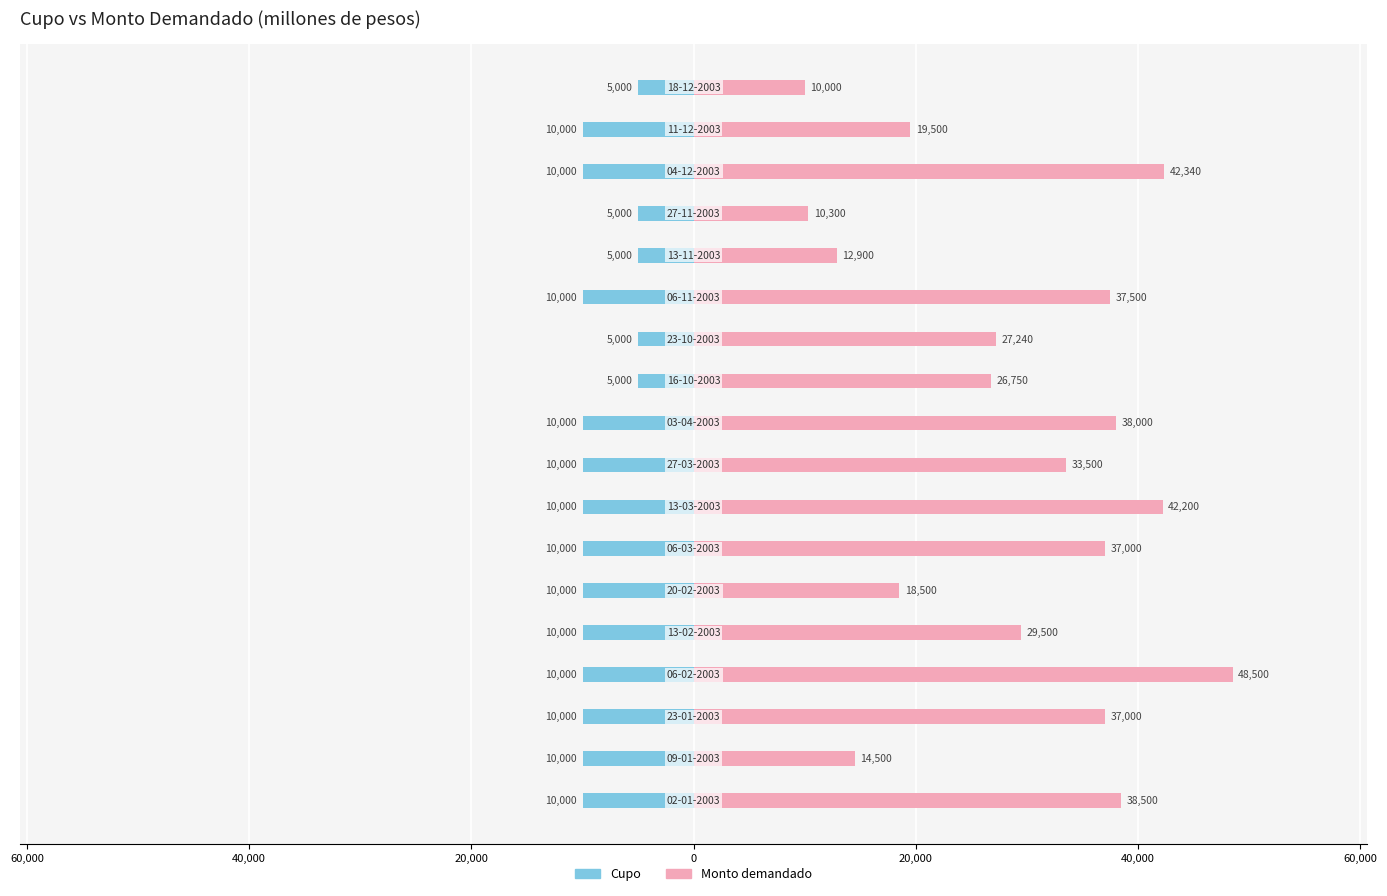

Which series has the largest total across all categories?

Monto demandado